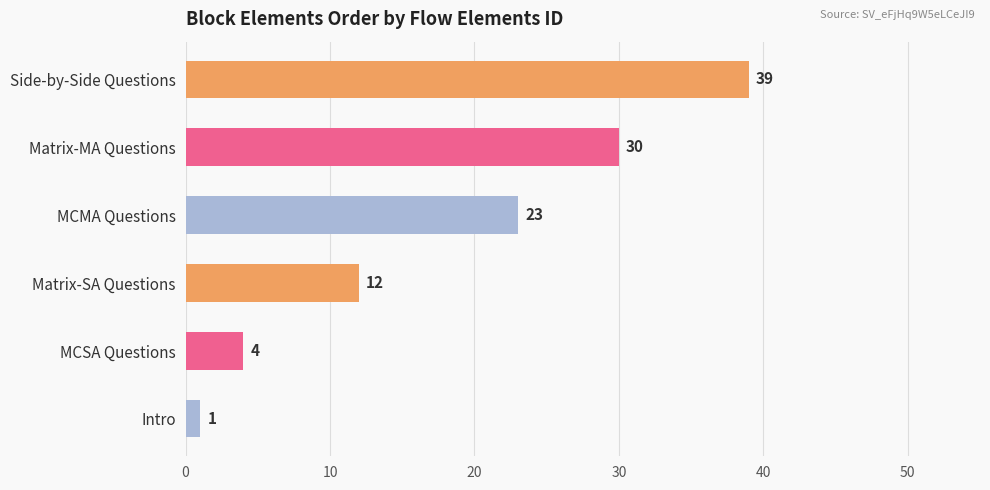

The value at Matrix-MA Questions is 30. True or false?

True